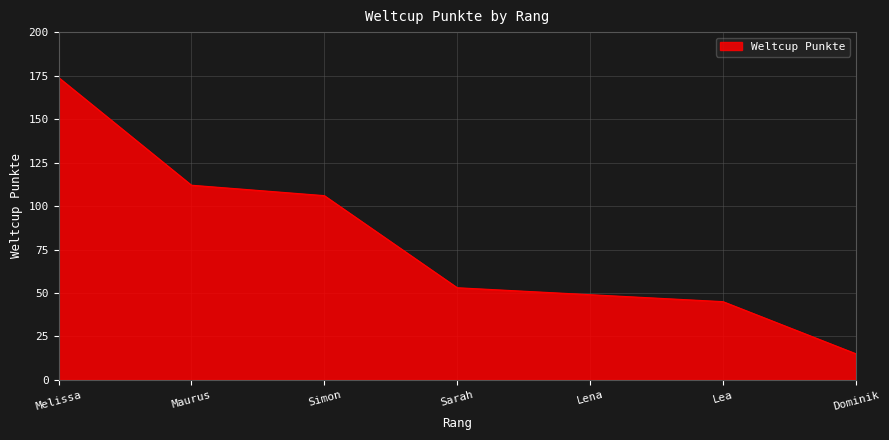

Approximately how many times larger is the value at Sarah compared to Simon?

0.5